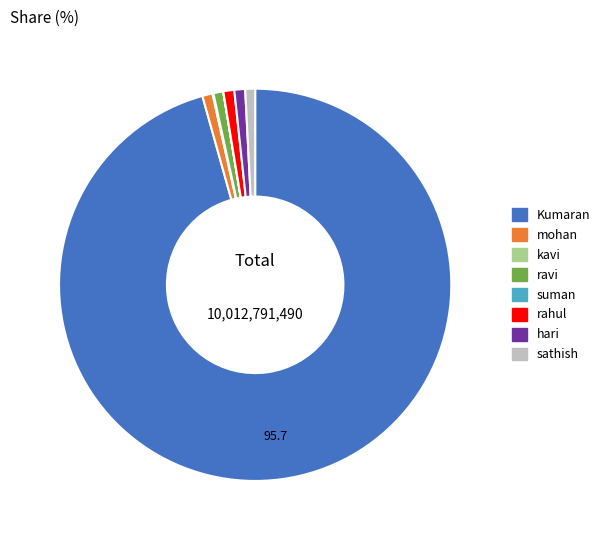

True or false: ravi accounts for 1% of the total.

True